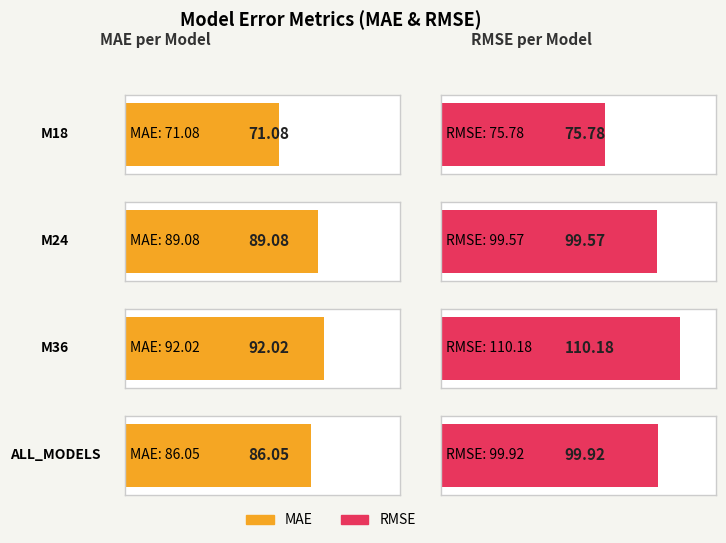

What position from the left is M24?

2